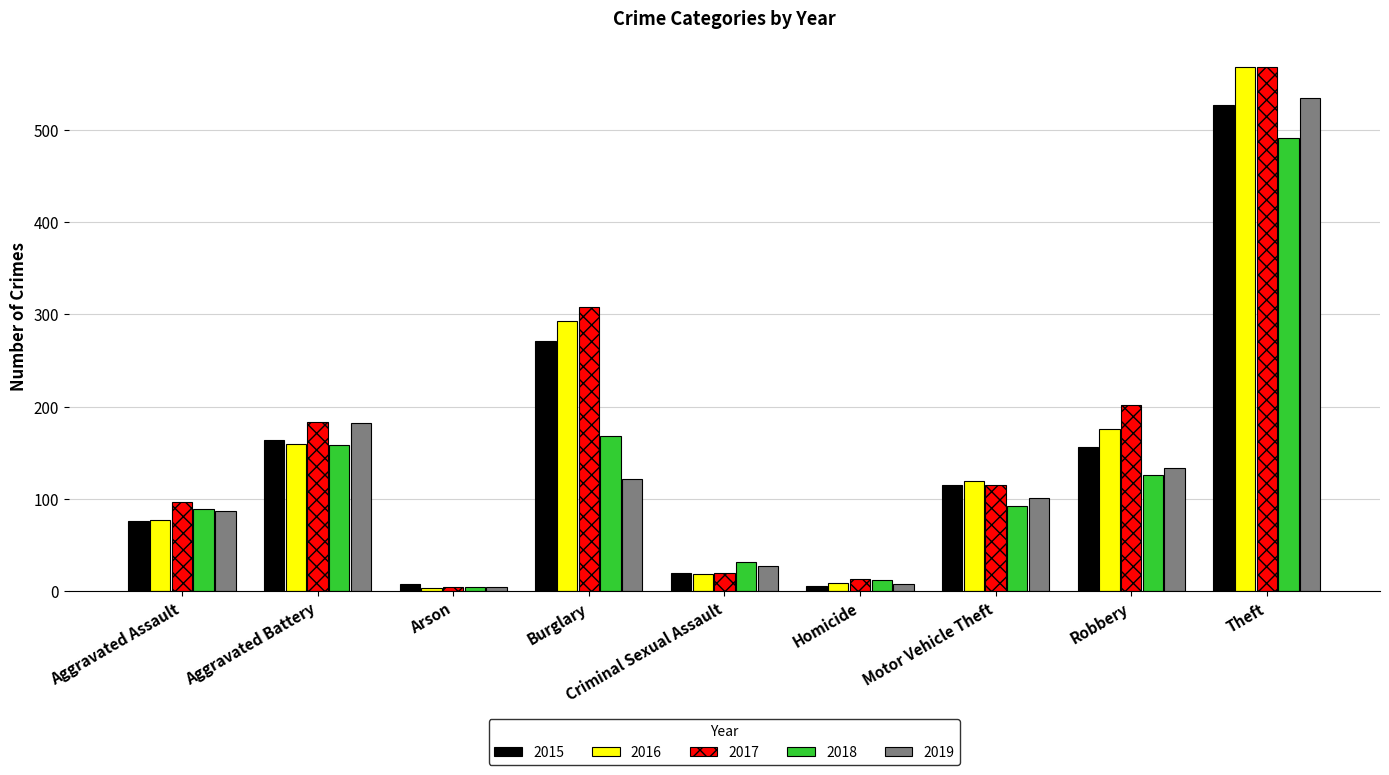

What is the maximum value for 2018?

491